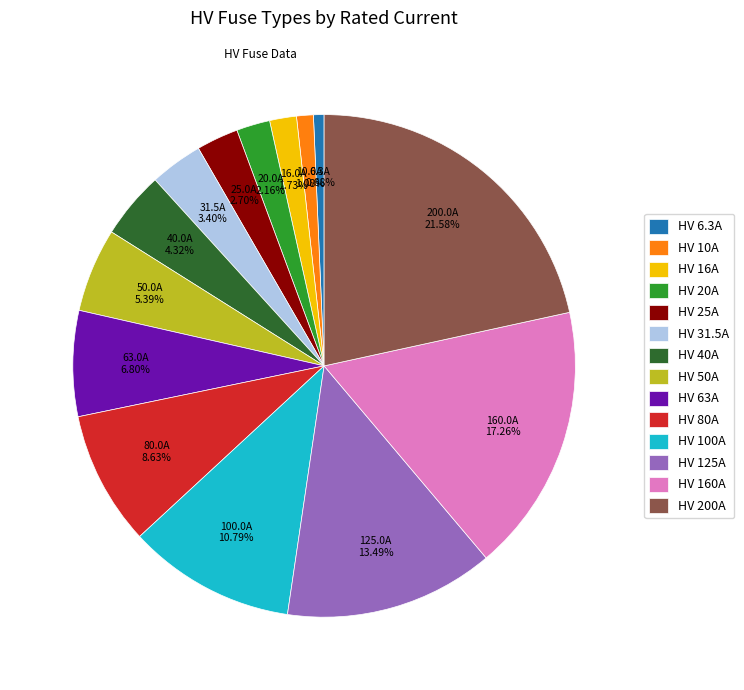

What percentage is the HV 200A slice, to the nearest percent?

22%